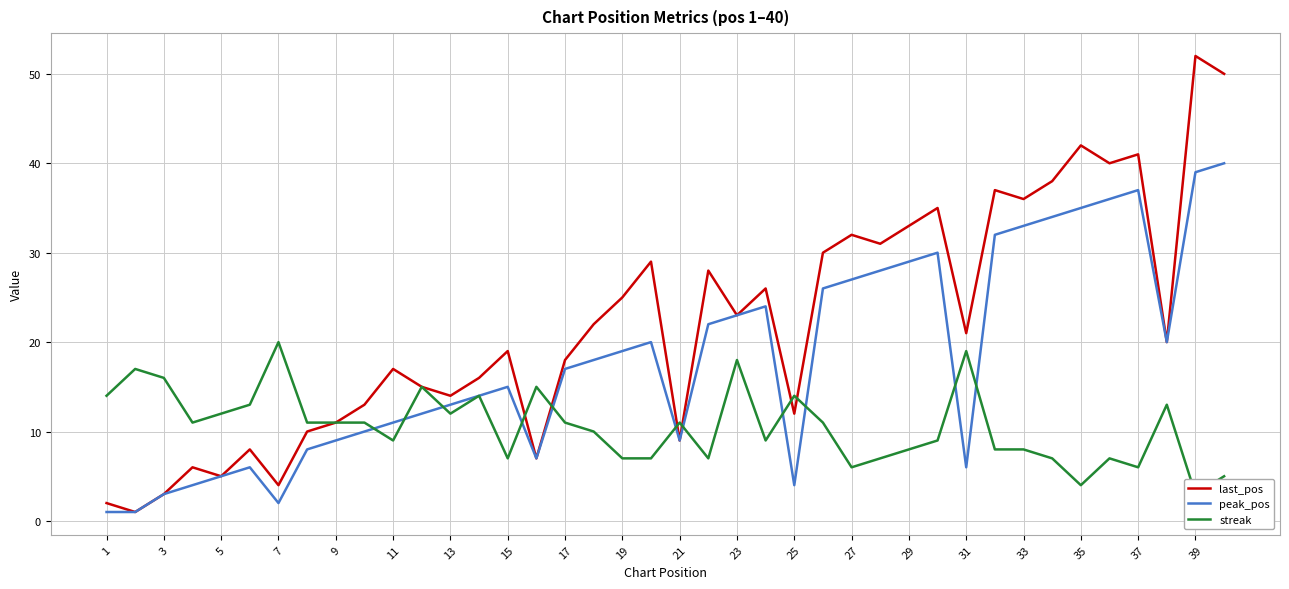

What is the difference between the maximum and minimum values in the streak series?

17